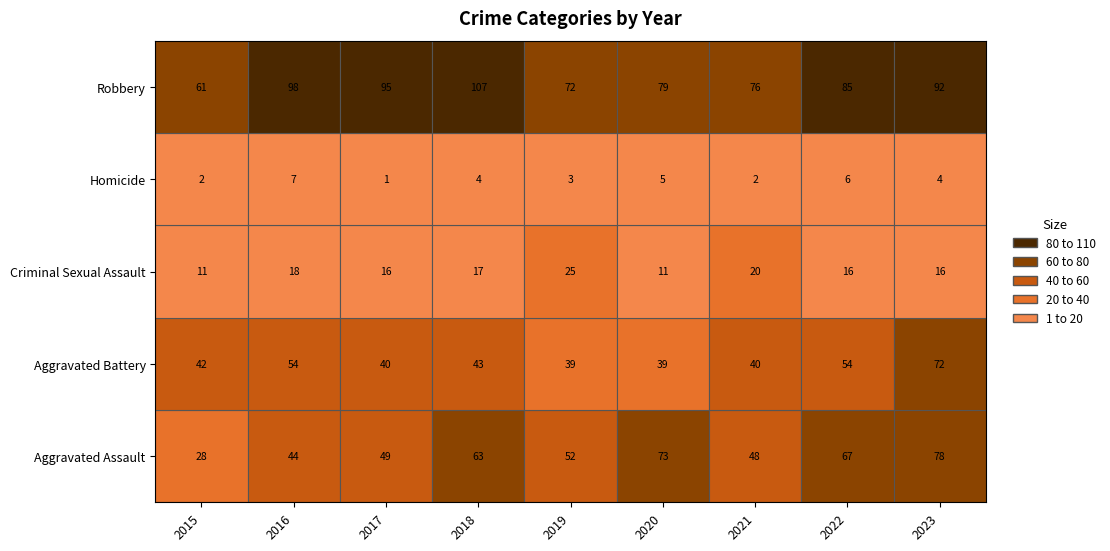

What value does the Robbery series have at 2022?

85